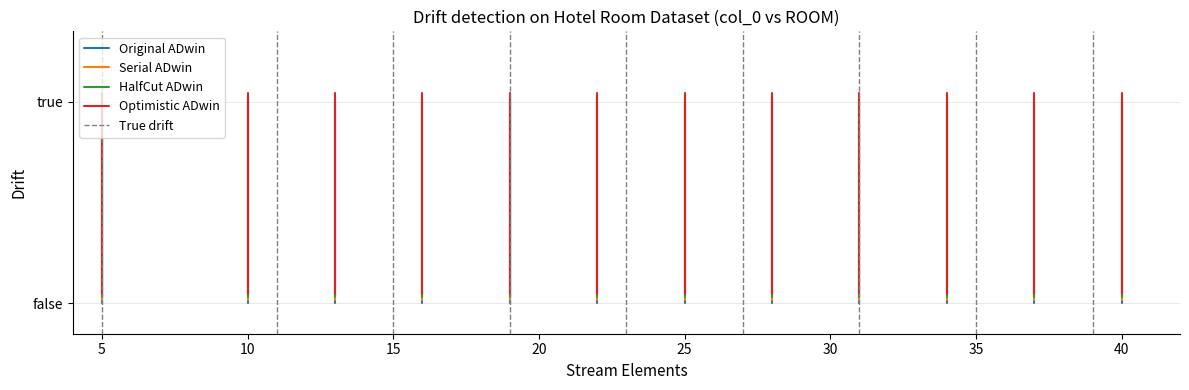

Is it true that Original ADwin equals -0.4 at 5?

False